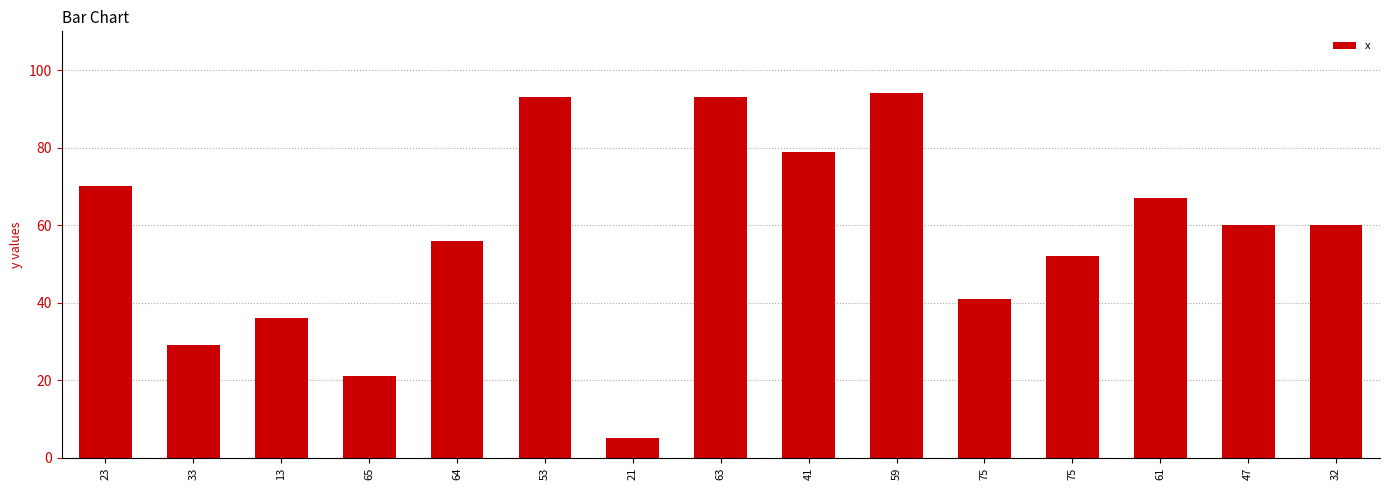

Reading left to right, transcribe all the data shown in this chart.

23=70	33=29	13=36	65=21	64=56	53=93	21=5	63=93	41=79	59=94	75=41	75=52	61=67	47=60	32=60